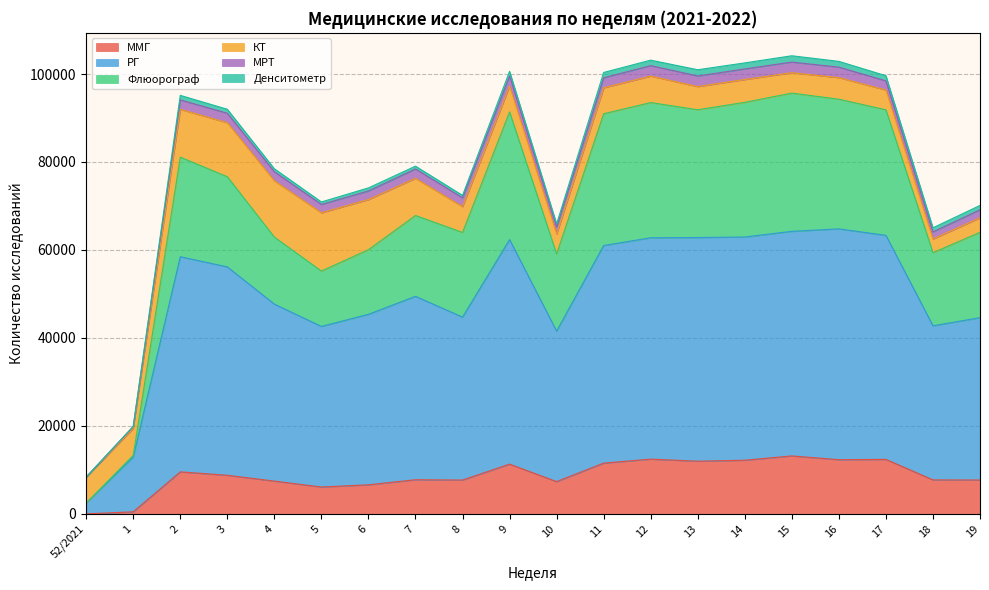

True or false: РГ has a value of 83677 at 4.

False